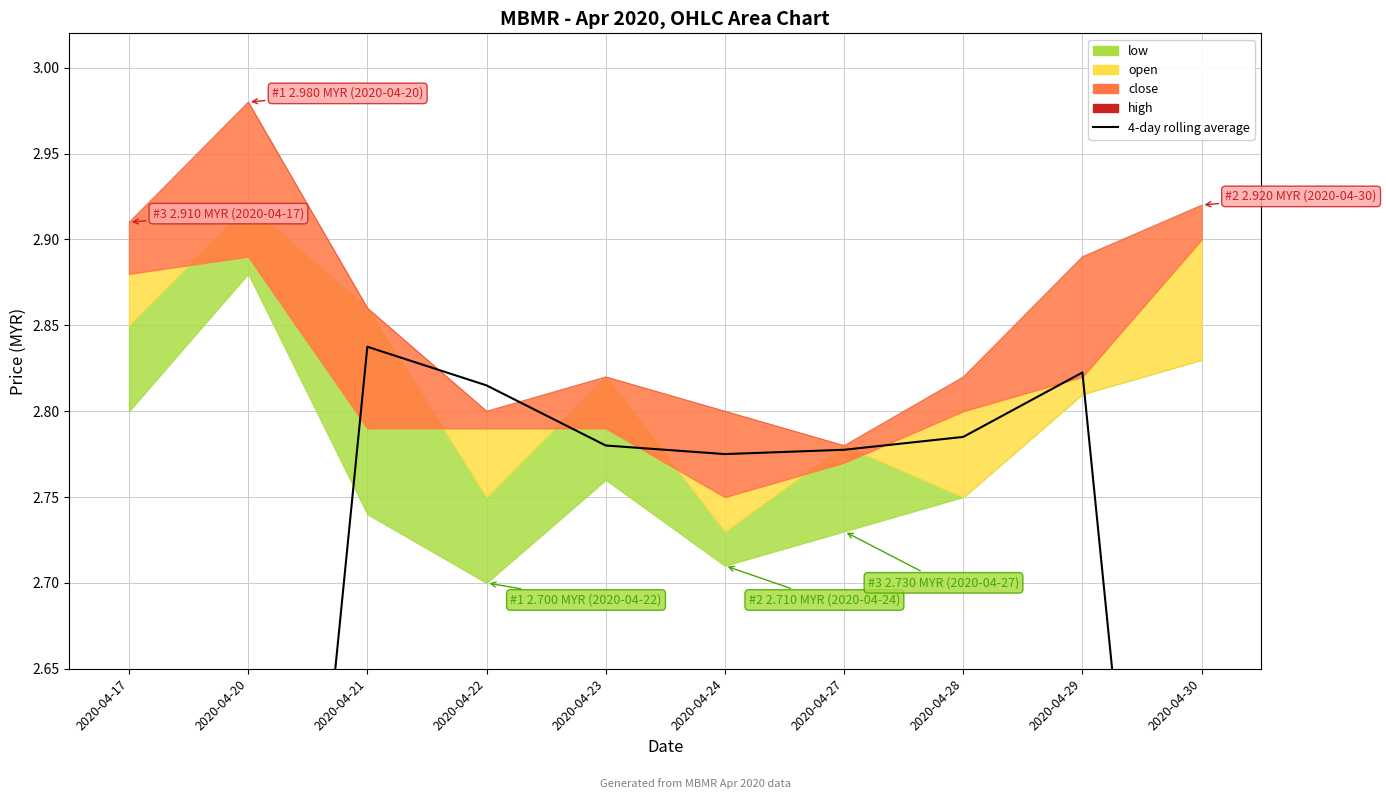

Where do 4-day rolling average and high first cross each other?

2020-04-21 and 2020-04-22